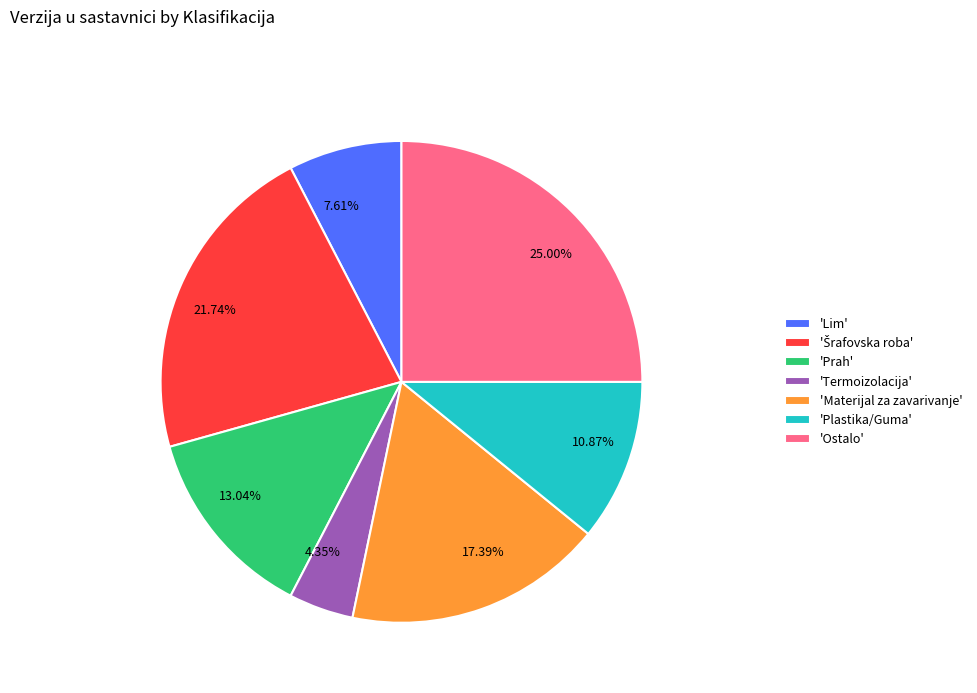

Between 13.04% and 21.74%, which is larger?

21.74%